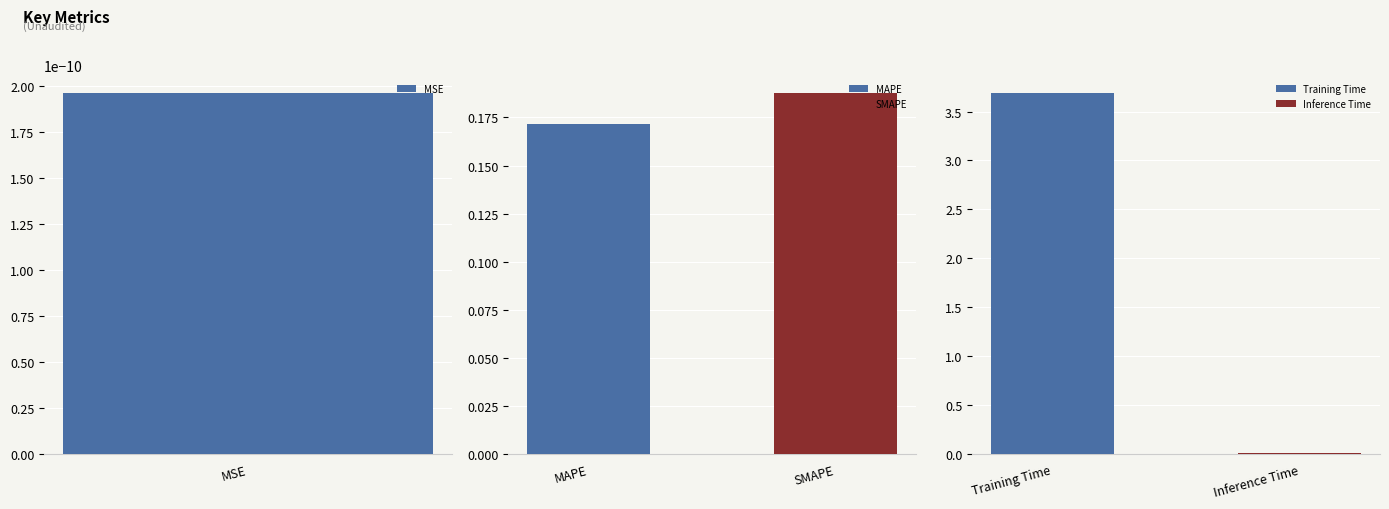

Which label corresponds to the largest value in the chart?

Training Time